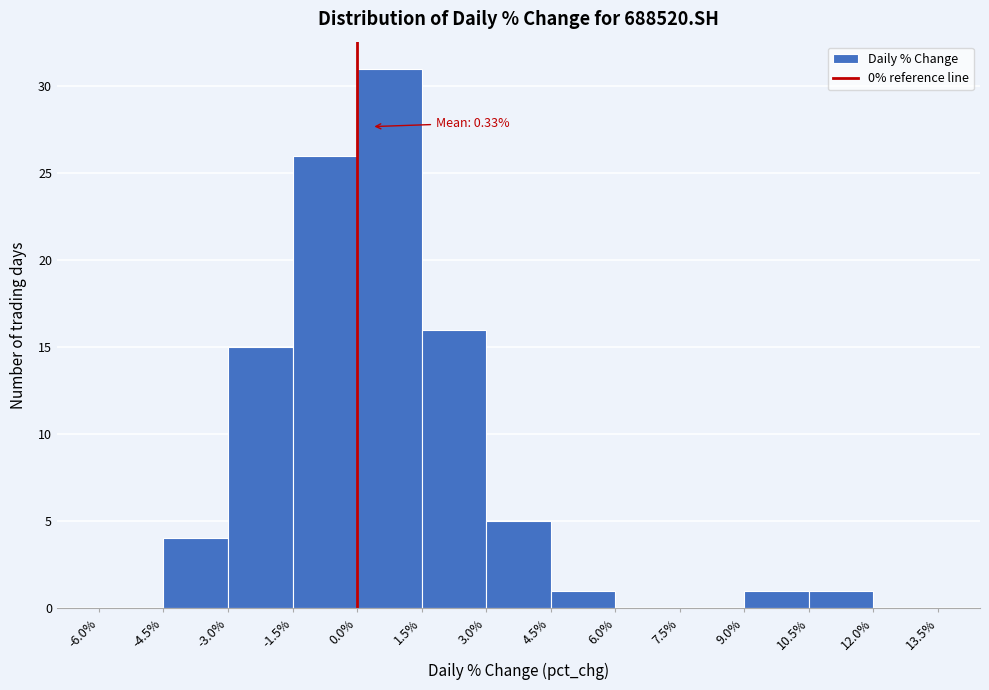

Over which range of the x-axis is the bar tallest?

0.0% to 1.5%